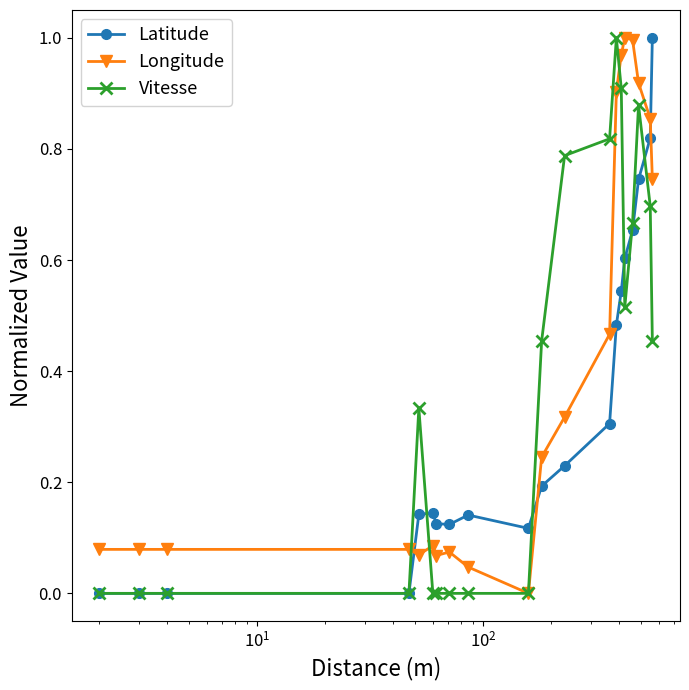

True or false: Vitesse has more than 1 points higher than both neighbors.

True